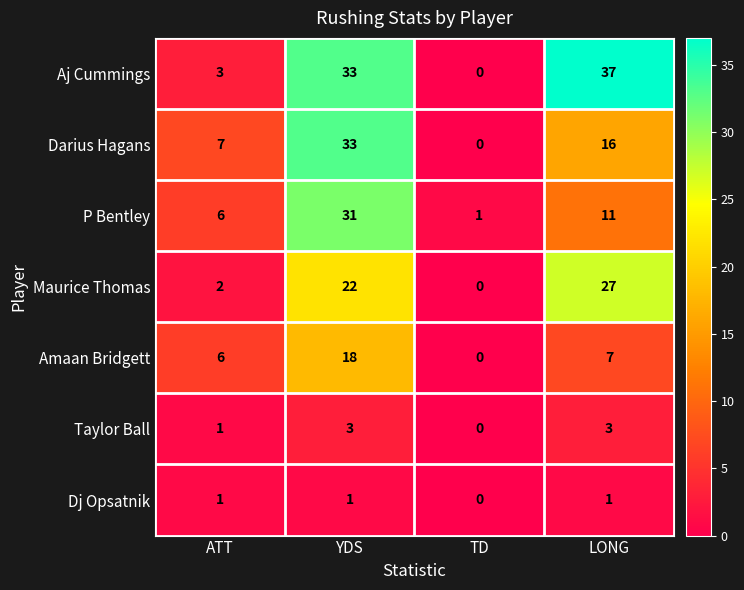

What is the sum of all Amaan Bridgett values?

31